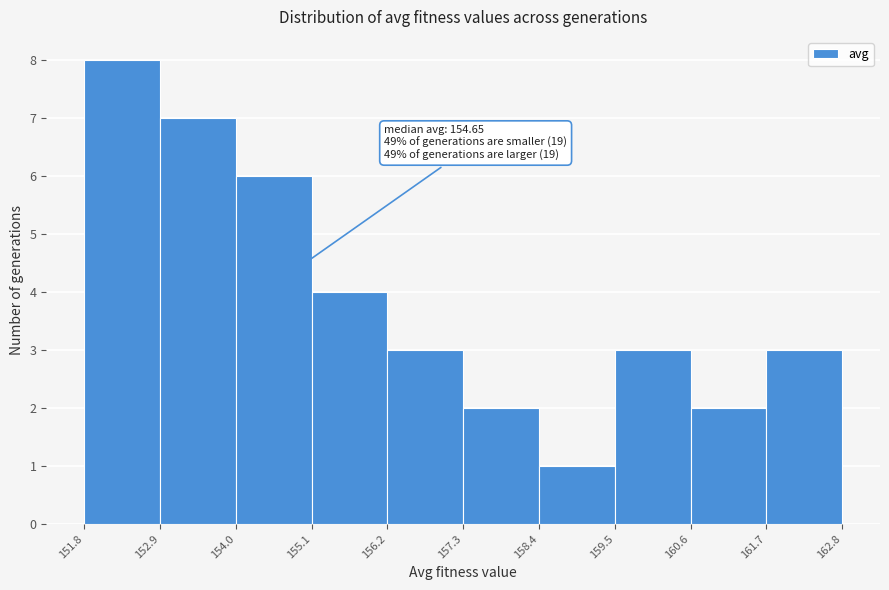

Over which range of the x-axis is the bar tallest?

151.8 to 152.9